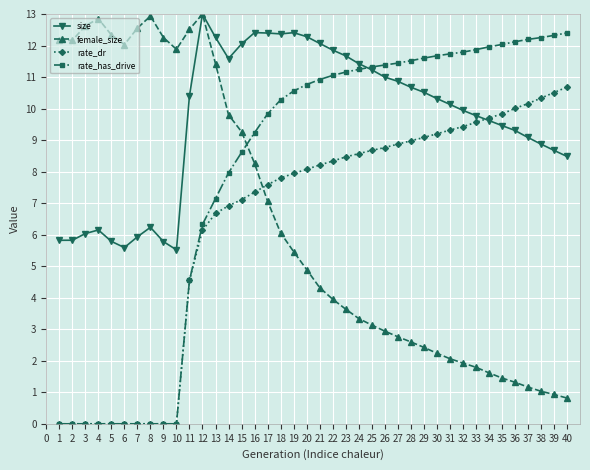

How many times do rate_has_drive and size cross each other?

1